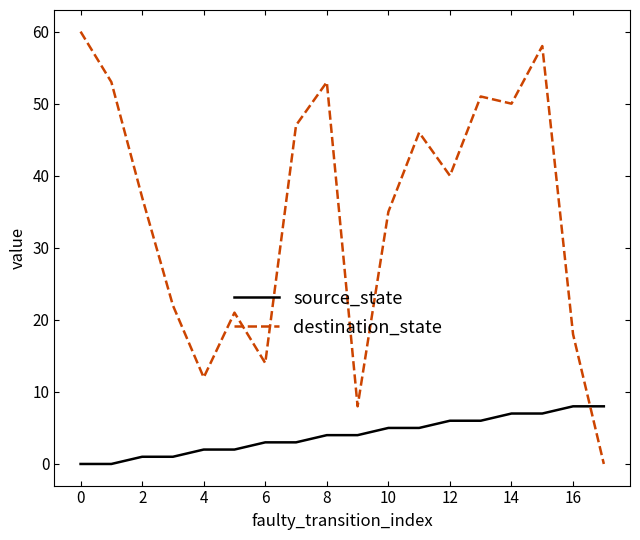

What is the maximum value shown in the chart?

60